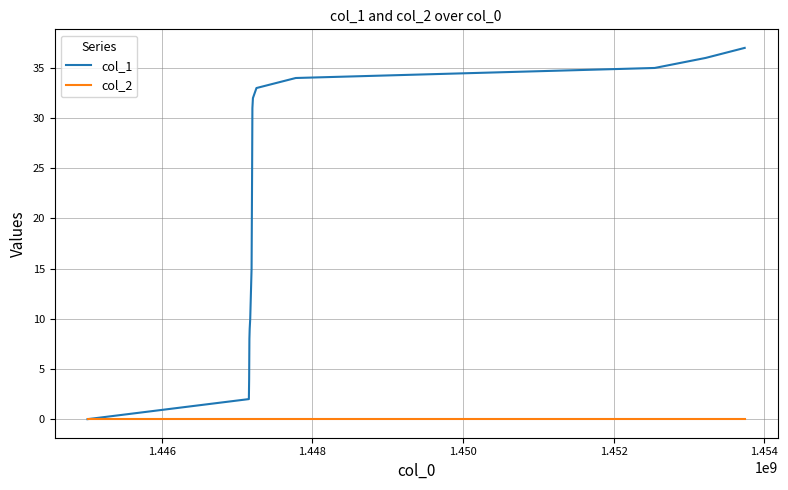

Rank the series by their average value, from highest to lowest.

col_1, col_2